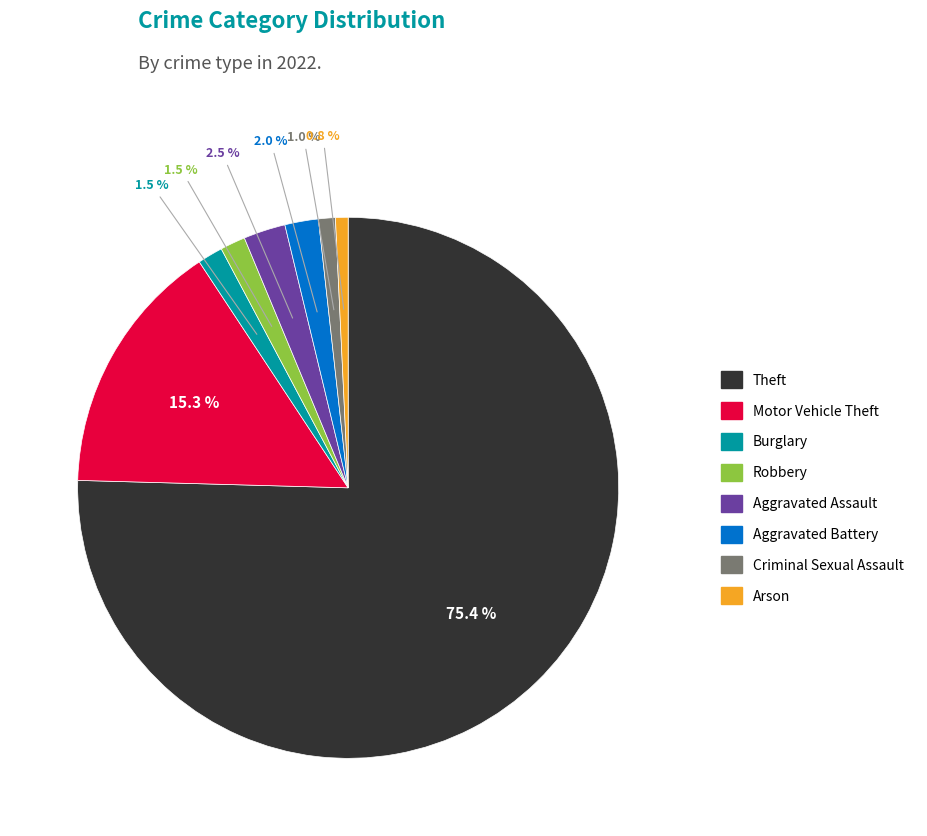

To the nearest percent, what is the difference between the largest and smallest slice percentages?

75%